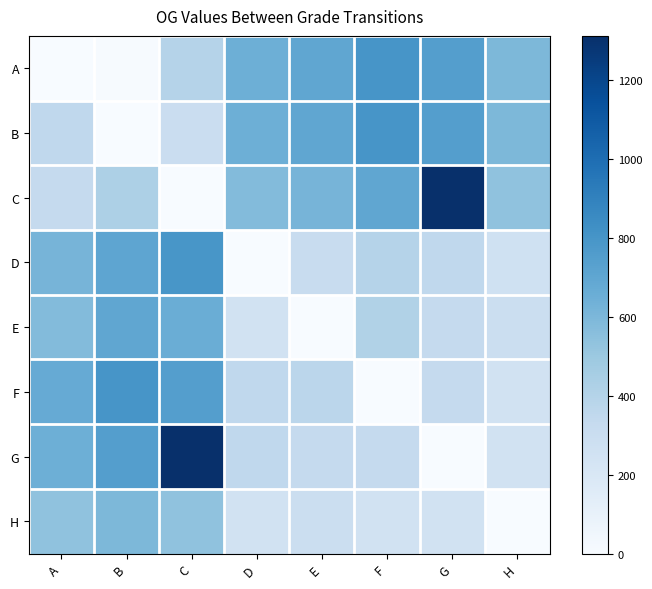

What is the total value across all series at E?

3304